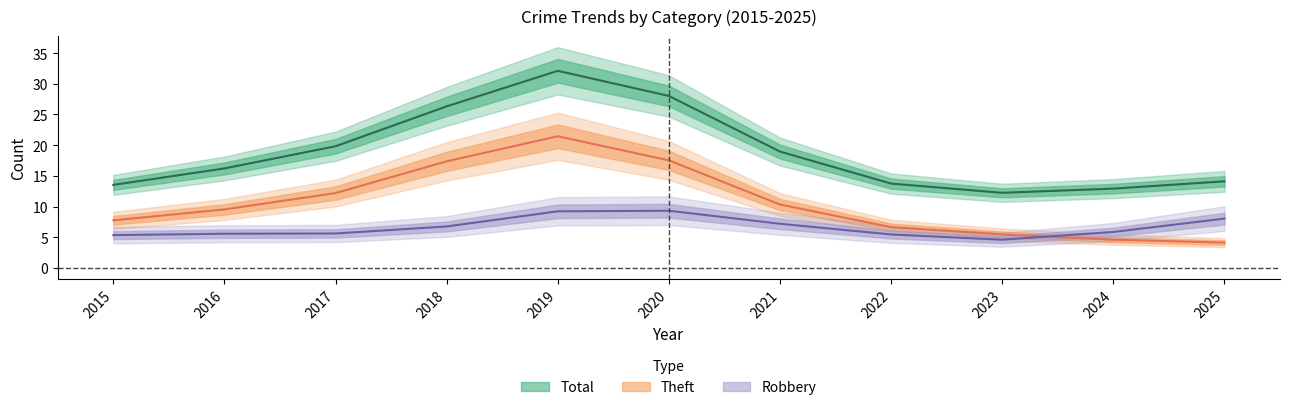

What is the total value across all series at 2022?

27